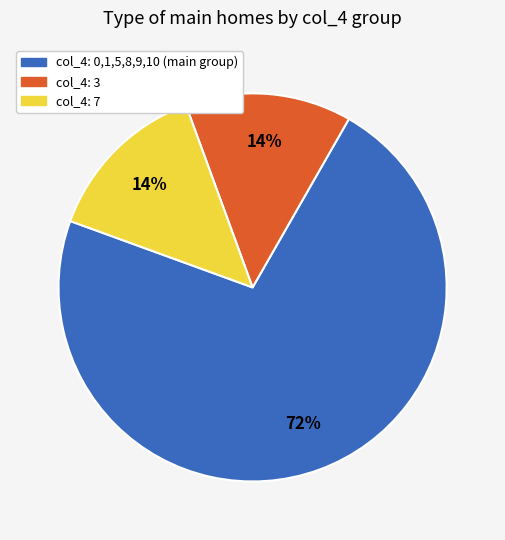

To the nearest percent, what is the difference between the largest and smallest slice percentages?

58%